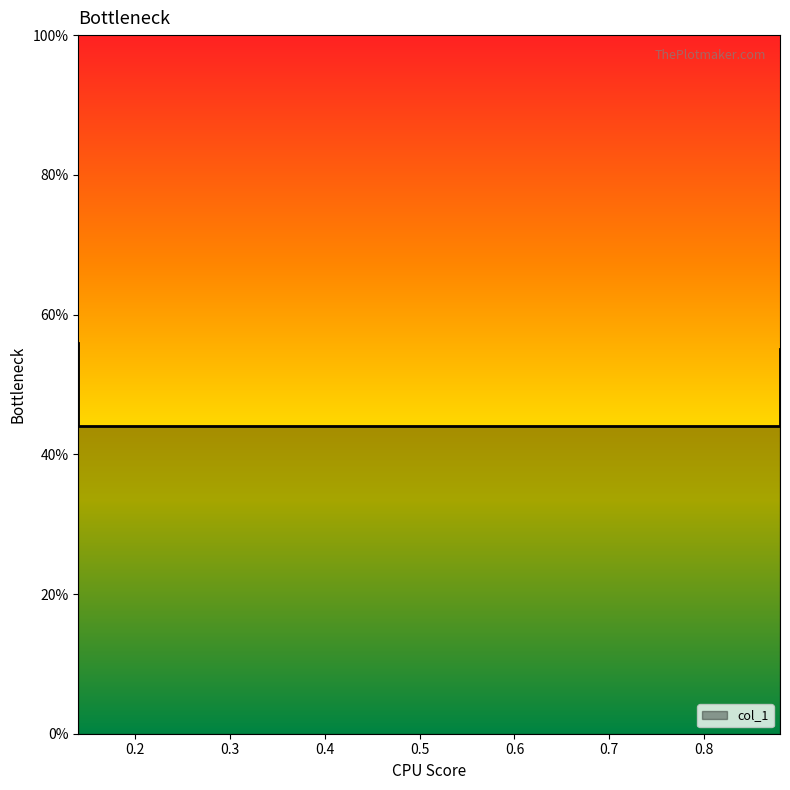

Is it true that the value at 0.14 is 0.1?

False